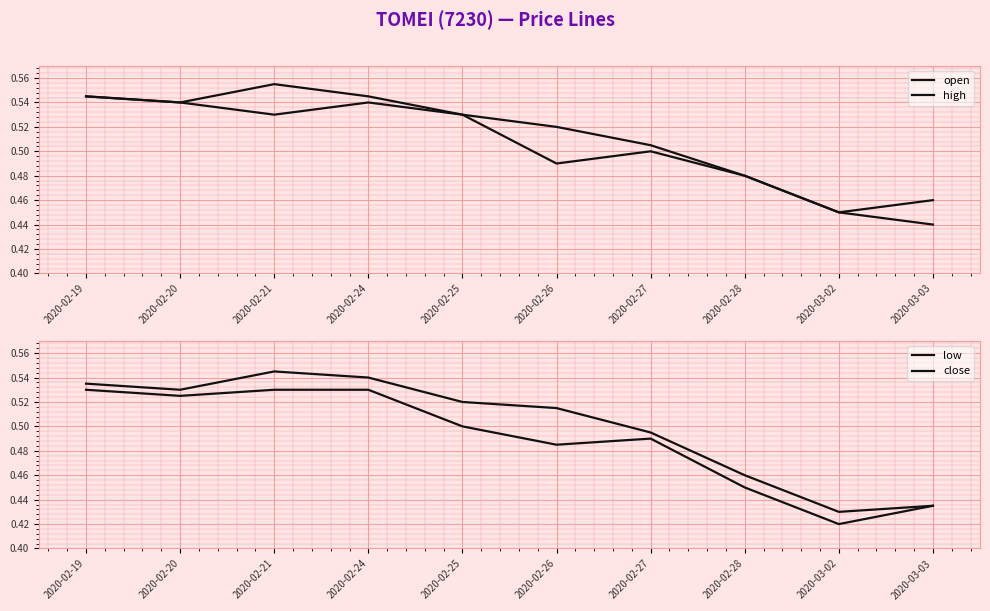

List the labels in order of close value, smallest first.

2020-03-02, 2020-03-03, 2020-02-28, 2020-02-27, 2020-02-26, 2020-02-25, 2020-02-20, 2020-02-19, 2020-02-24, 2020-02-21